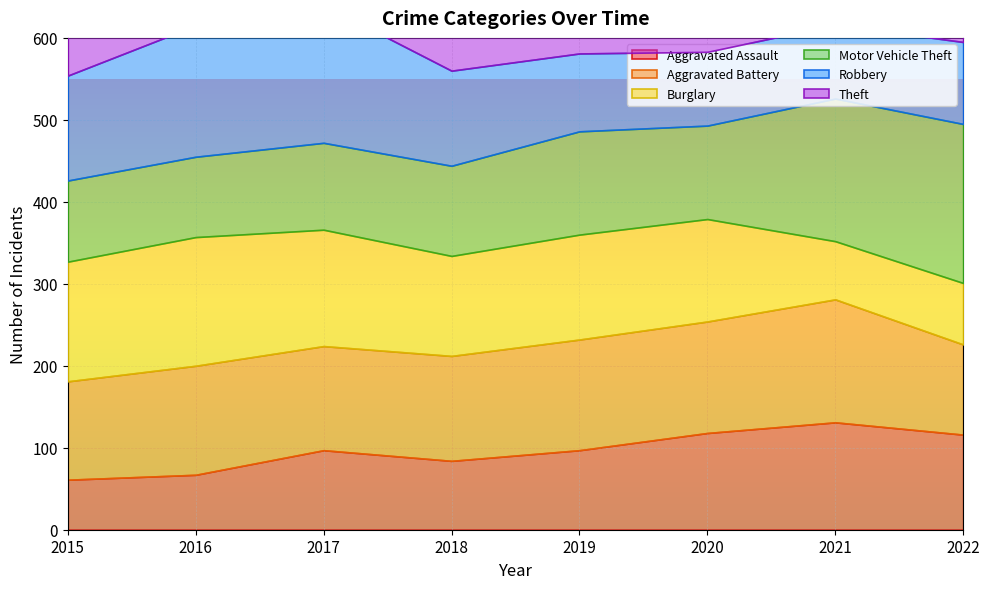

What are all the series names shown in the legend?

Aggravated Assault, Aggravated Battery, Burglary, Motor Vehicle Theft, Robbery, Theft